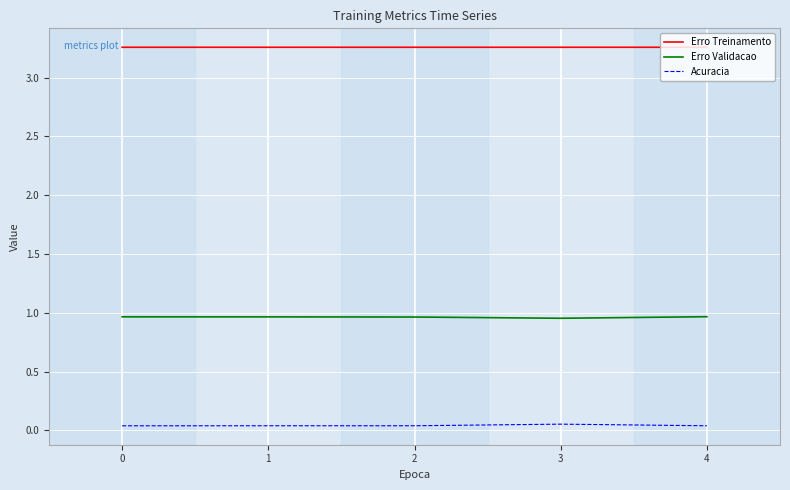

Rank the series by their maximum value, from lowest to highest.

Acuracia, Erro Validacao, Erro Treinamento